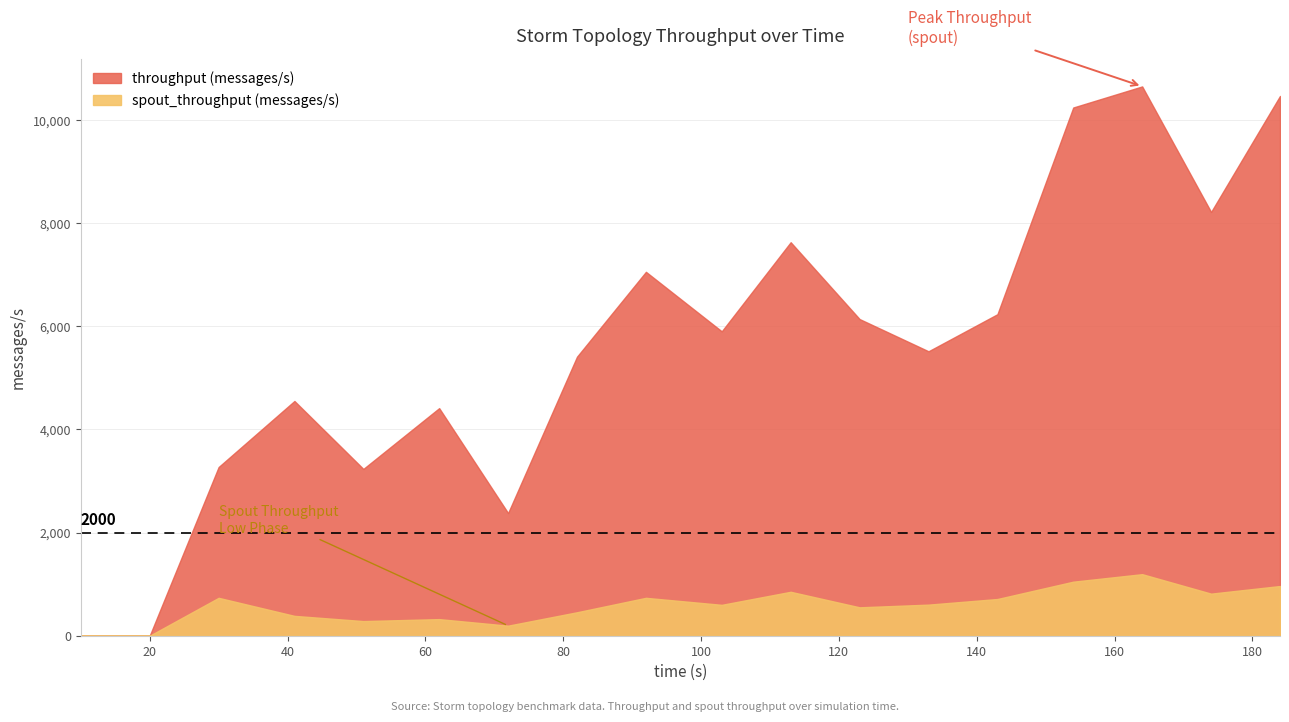

True or false: throughput (messages/s) has more than 0 interior local peaks.

True